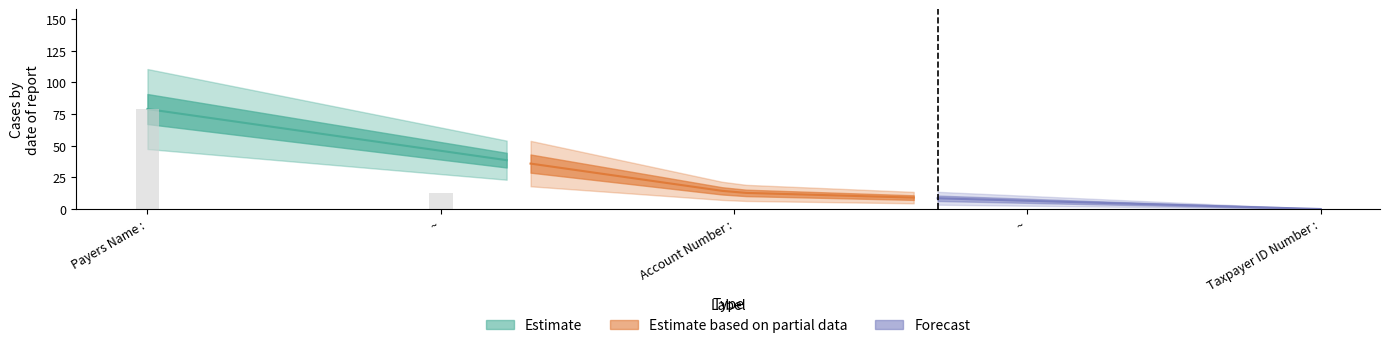

Rank the categories by value from lowest to highest.

Account Number :, ~, Payers Name :